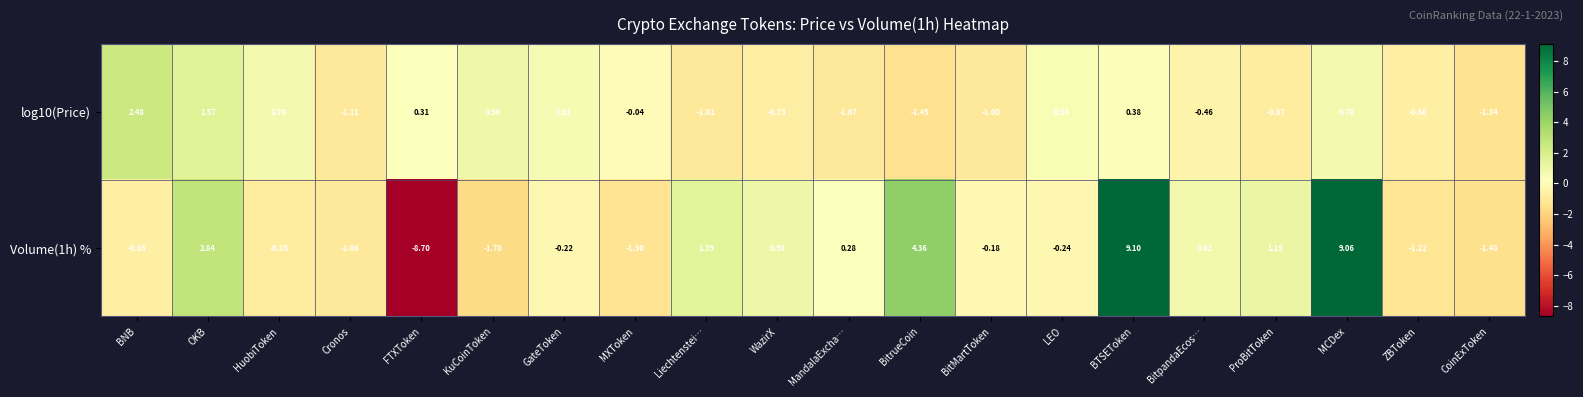

Where is Volume(1h) % nearest to the value 0?

BitMartToken